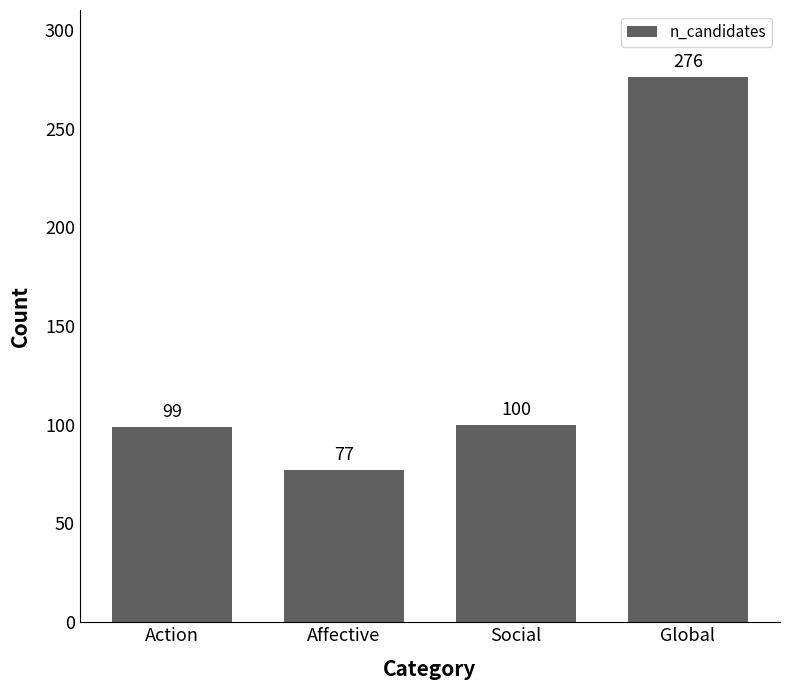

The value at Global is 276. True or false?

True